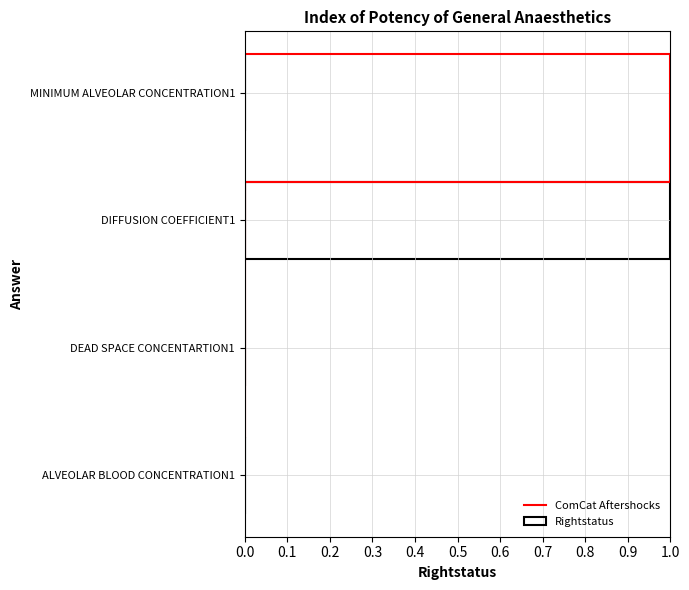

True or false: Rightstatus has a value of 1 at DIFFUSION COEFFICIENT1.

True